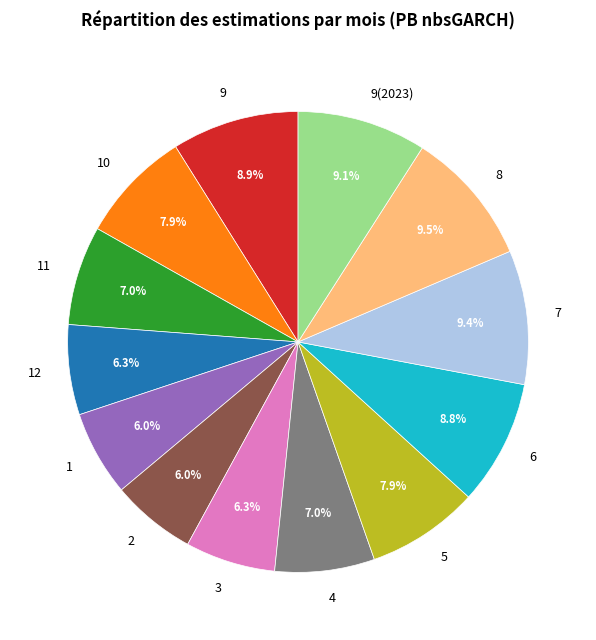

How many segments does this pie chart have?

13